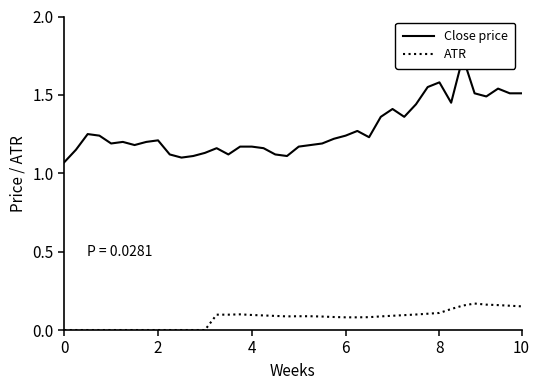

How many distinct data groups are displayed?

2